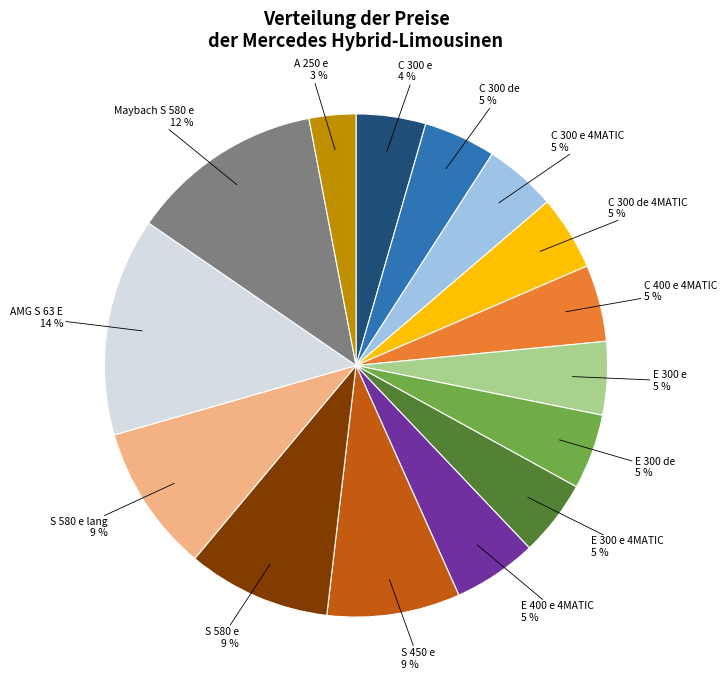

Is there any slice that represents more than half of the pie?

No